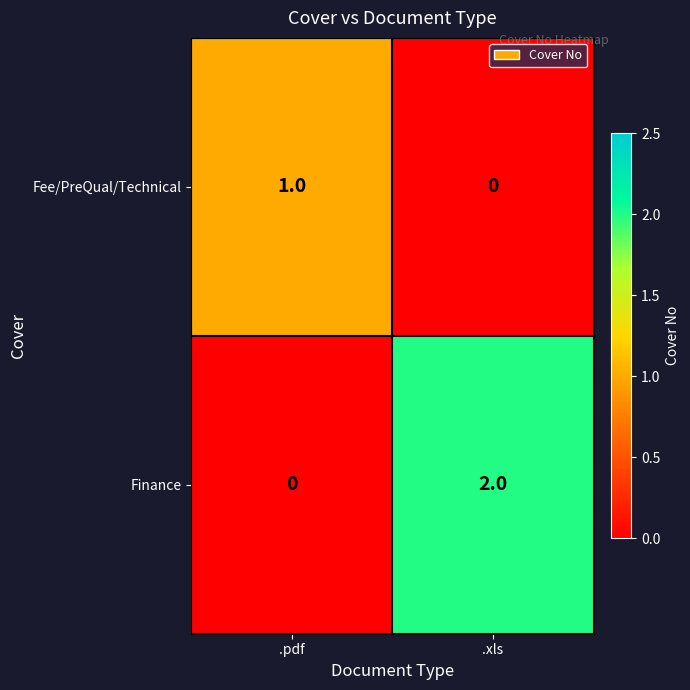

Reading left to right, transcribe all the data shown in this chart.

Fee/PreQual/Technical: .pdf=1	.xls=0
Finance: .pdf=0	.xls=2